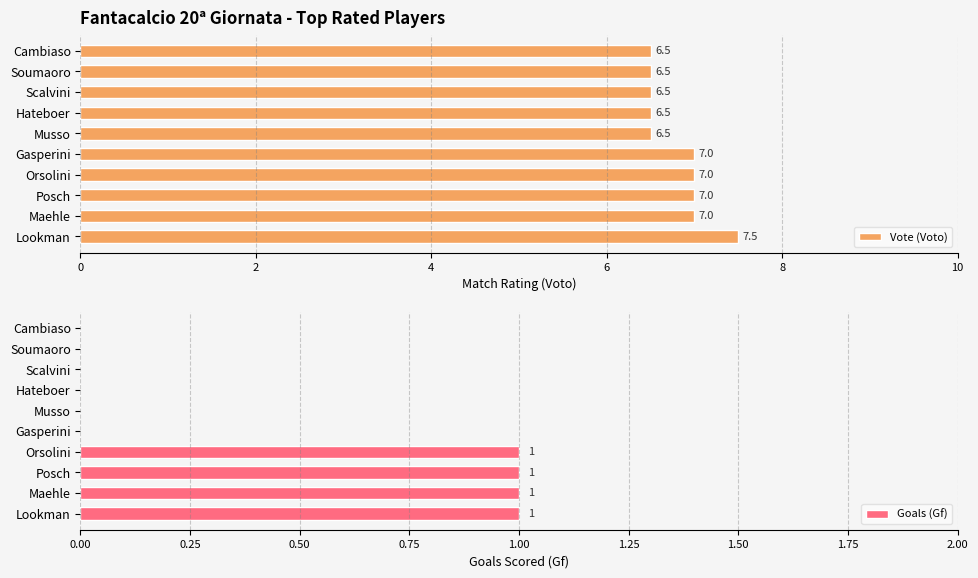

Is it true that Vote (Voto) equals 6.5 at Scalvini?

True